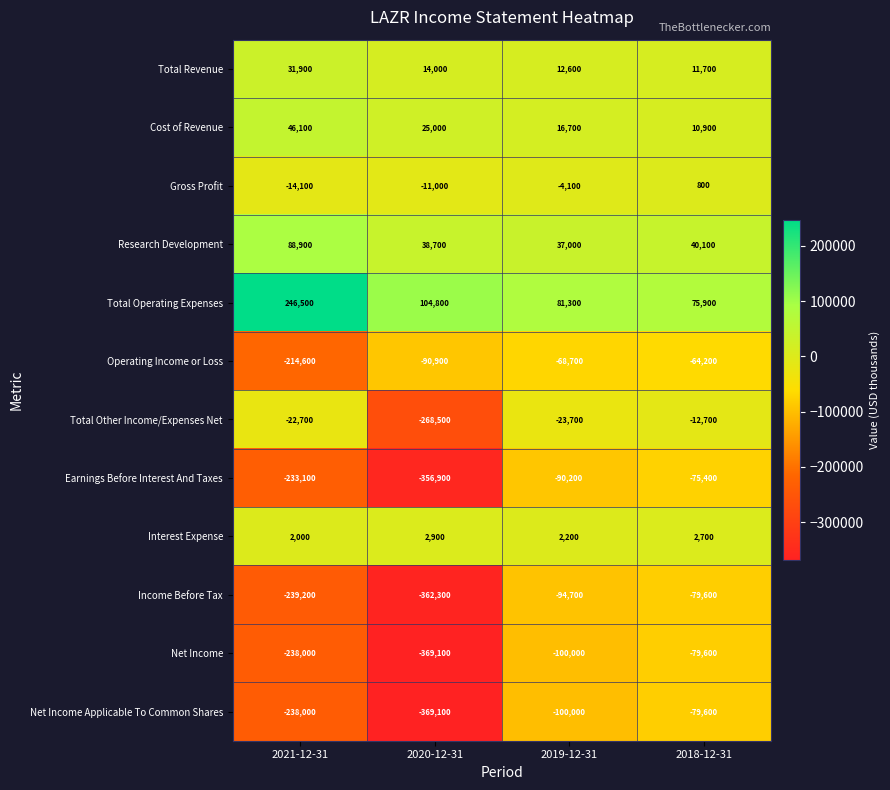

Between 2021-12-31 and 2019-12-31, which series saw the biggest shift?

Total Operating Expenses